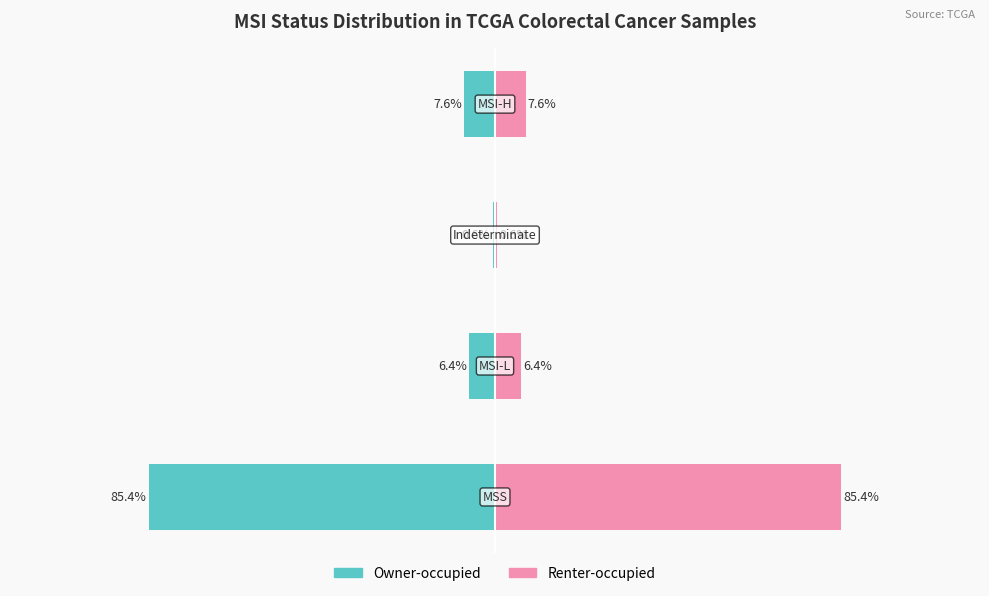

List the series in order of their peak value, highest first.

Renter-occupied, Owner-occupied